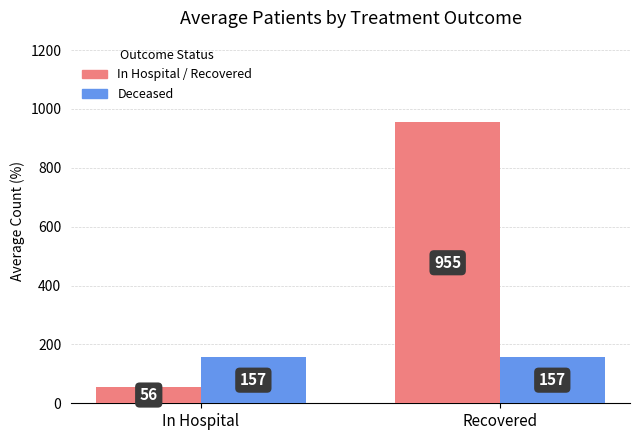

Which label corresponds to the smallest value in the chart?

In Hospital